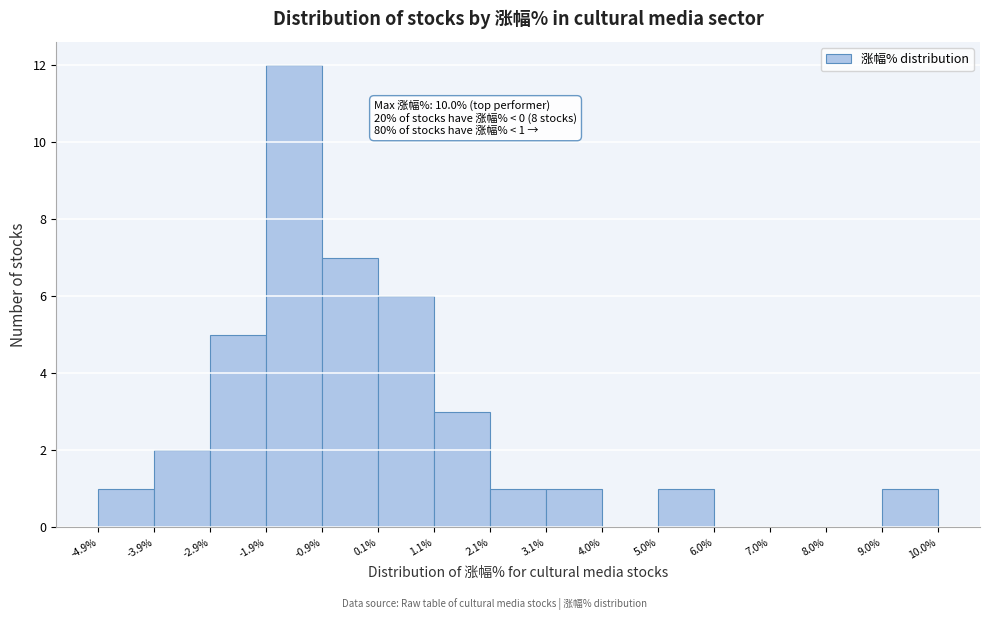

Which range on the x-axis has the tallest bar?

-1.9% to -0.9%